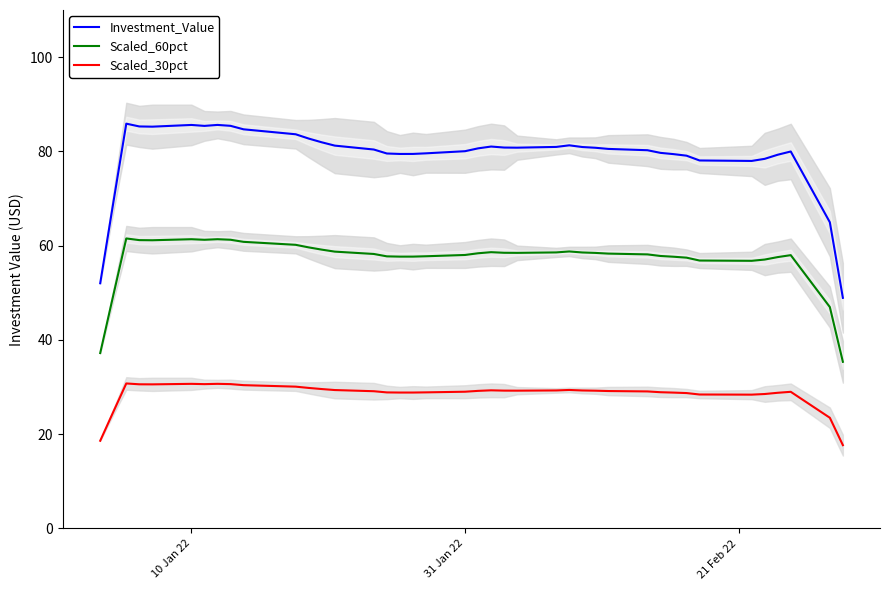

True or false: Investment_Value and Scaled_60pct cross at least once.

False